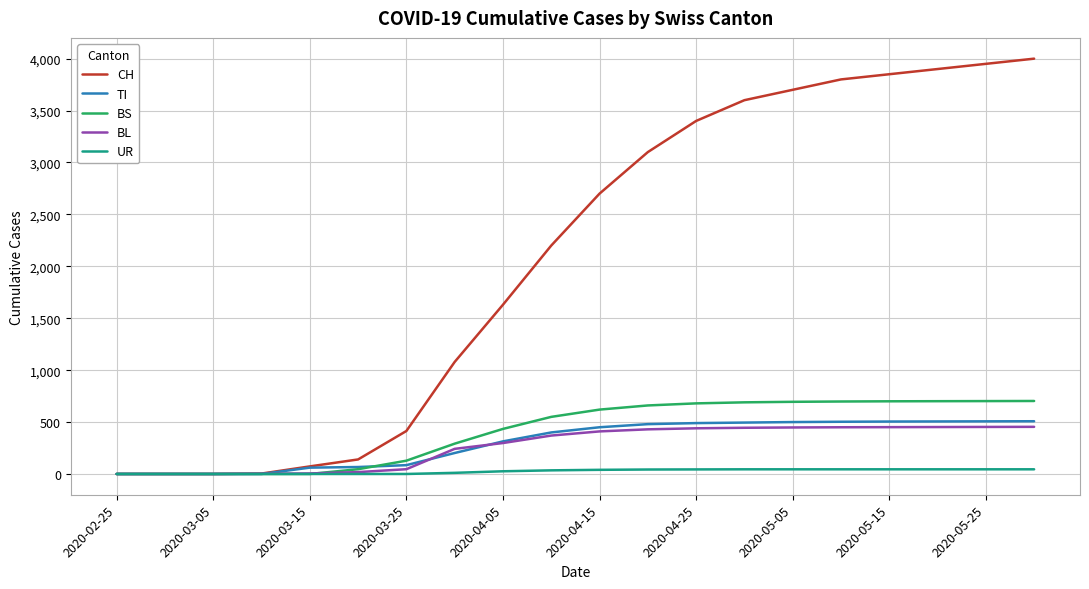

What is the highest value of the BS series?

703